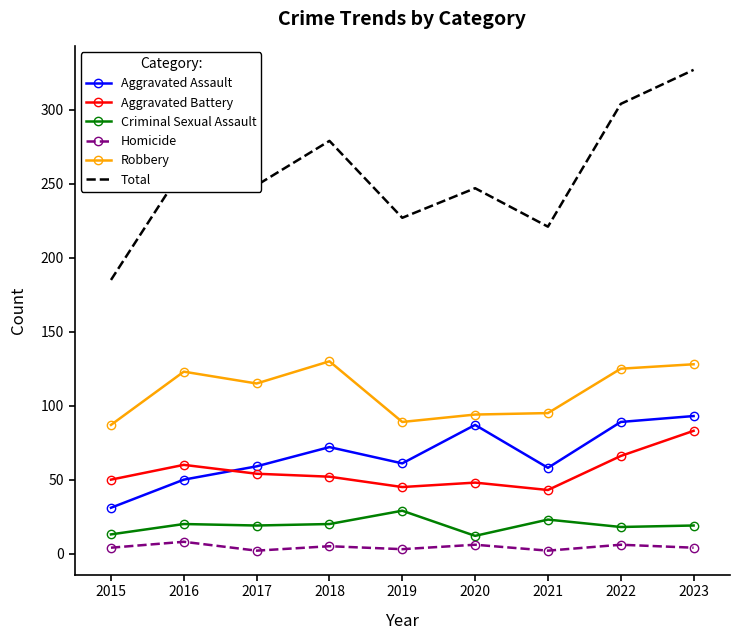

What is the maximum value shown in the chart?

327